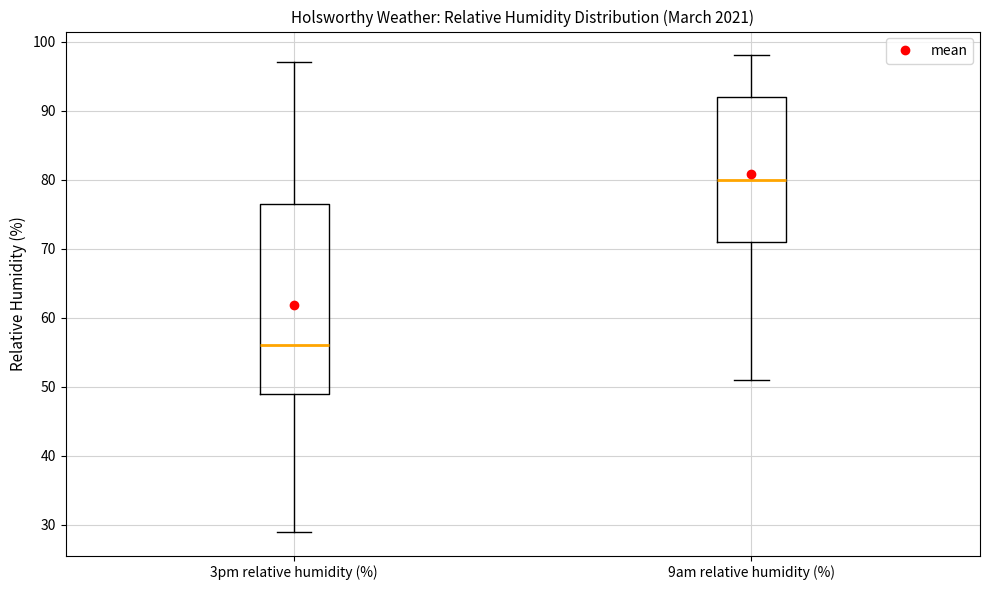

Comparing the boxes themselves (not the whiskers), which one is the tallest?

3pm relative humidity (%)